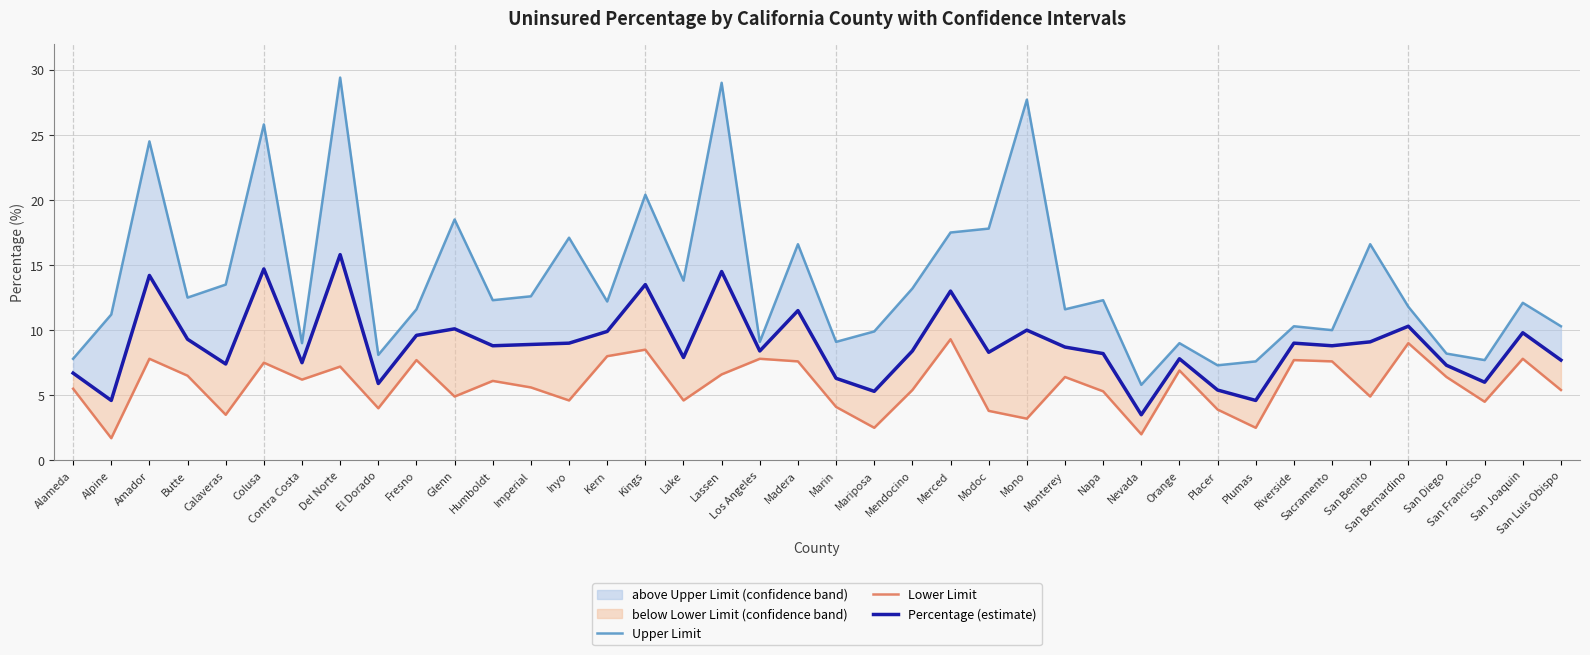

What is the total value across all series at Mendocino?

27.0